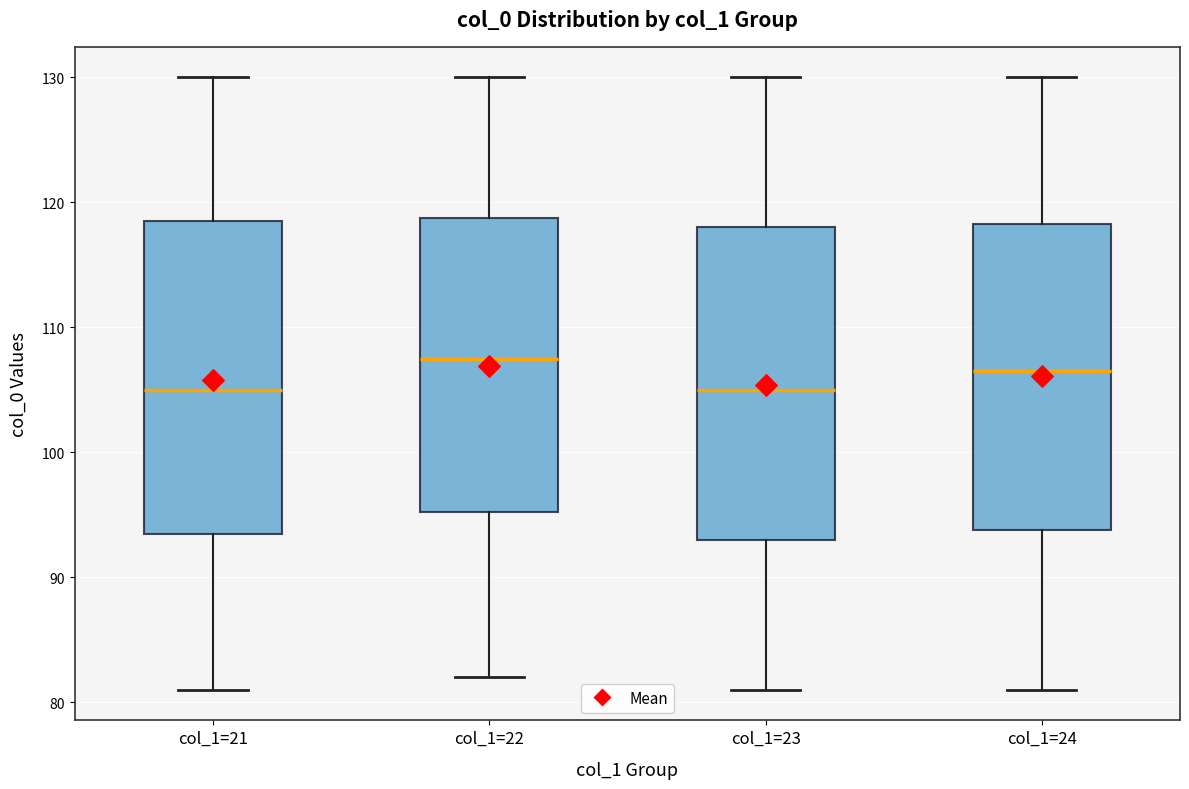

Where does the lower whisker of the box for col_1=24 end on the y-axis? The values are not printed on the chart, so give them approximately, as read against the axis.

81